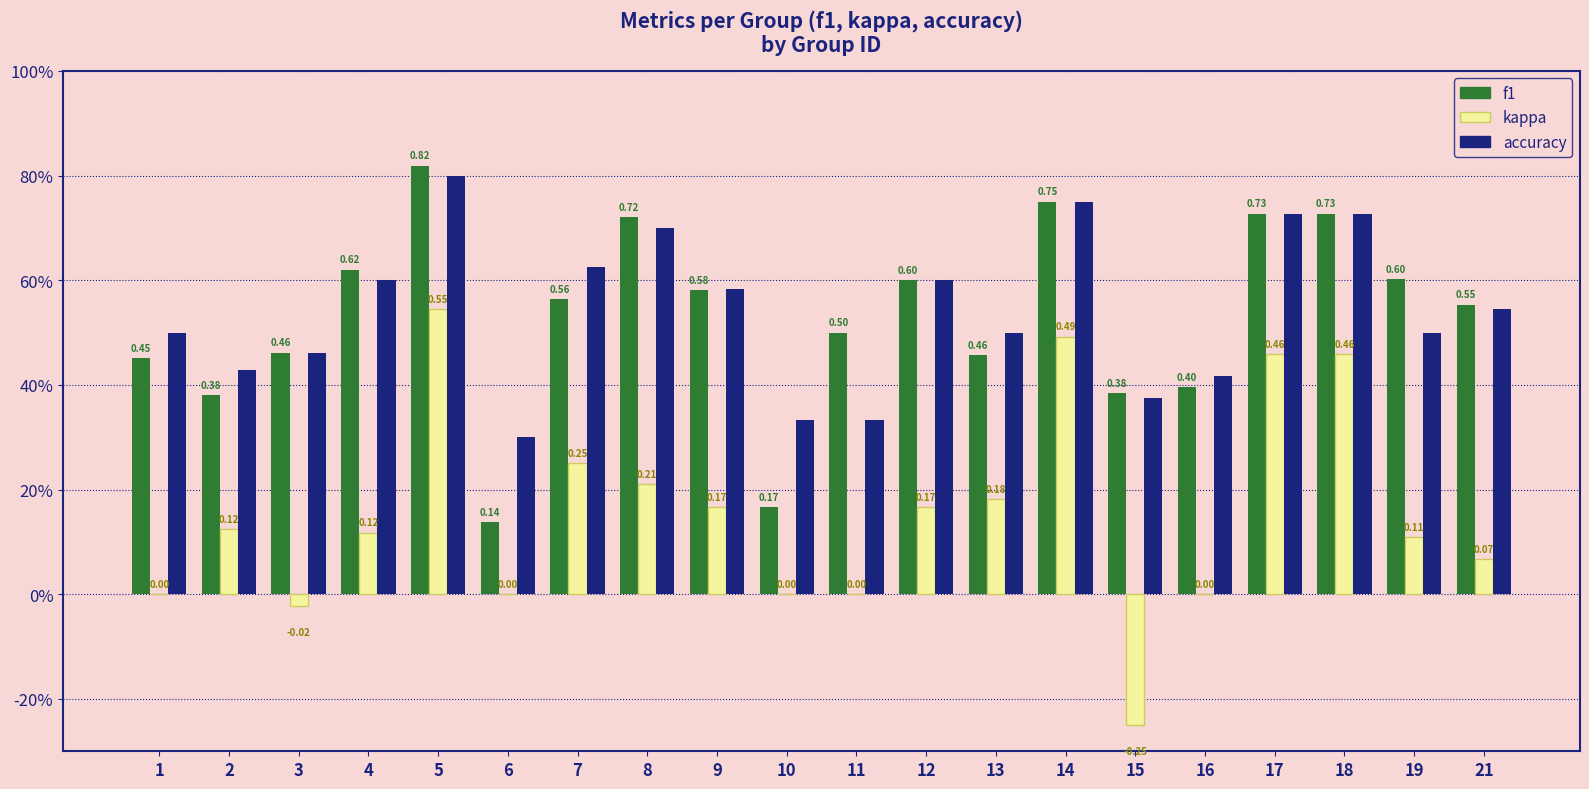

Are the bars horizontal?

No